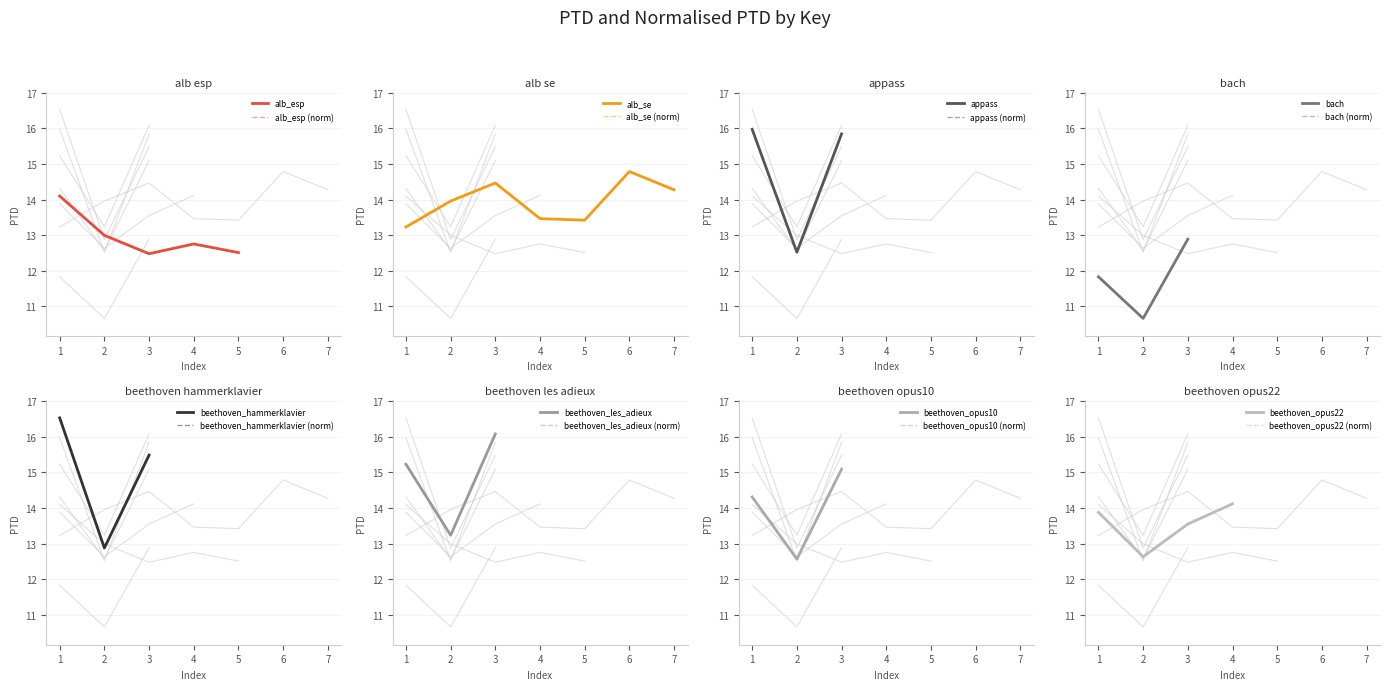

The value at appass_1.mid is 7.1. True or false?

False